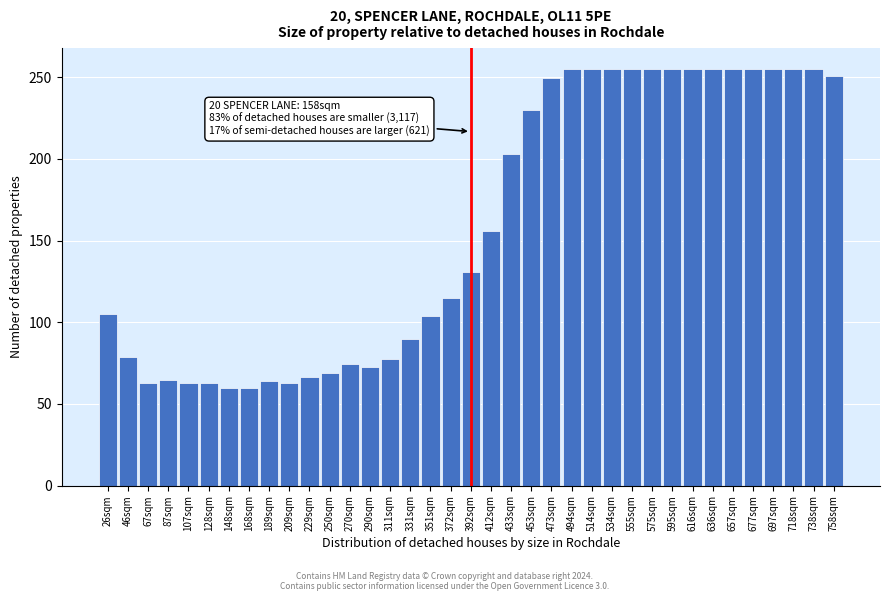

What is the smallest value displayed?

59.5